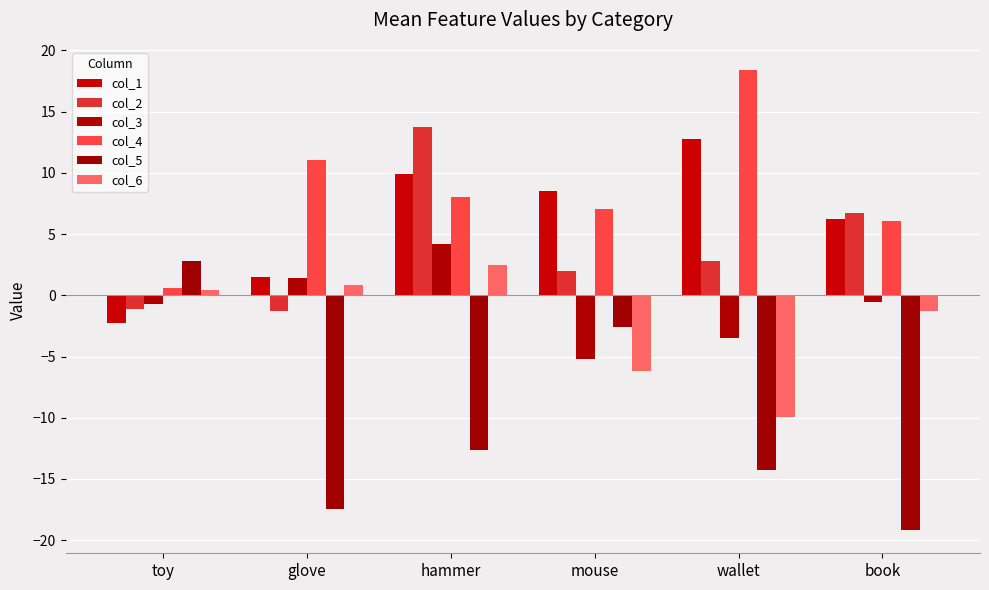

Which series has the largest total across all categories?

col_4